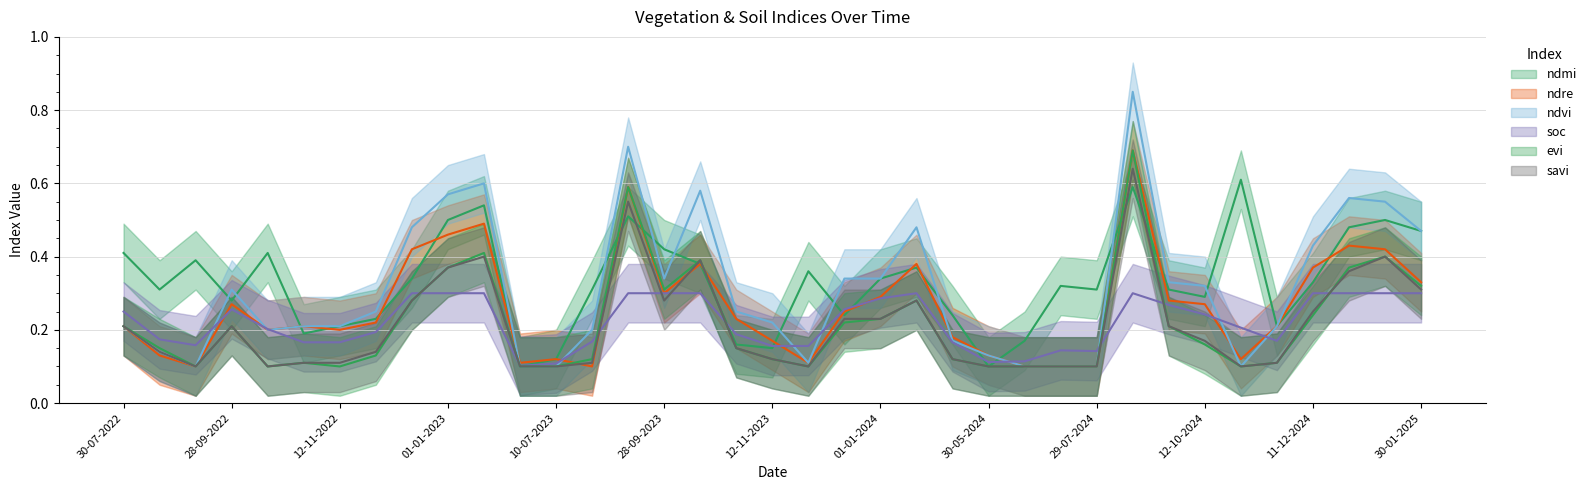

What is the label of the 17th point from the right?

12-12-2023